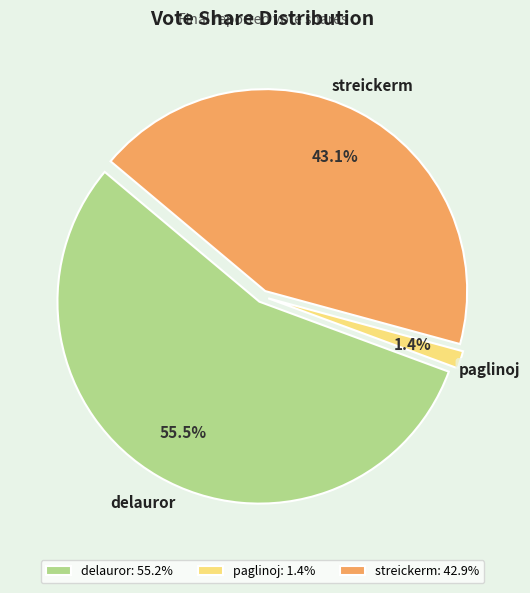

Between paglinoj and streickerm, which is larger?

streickerm